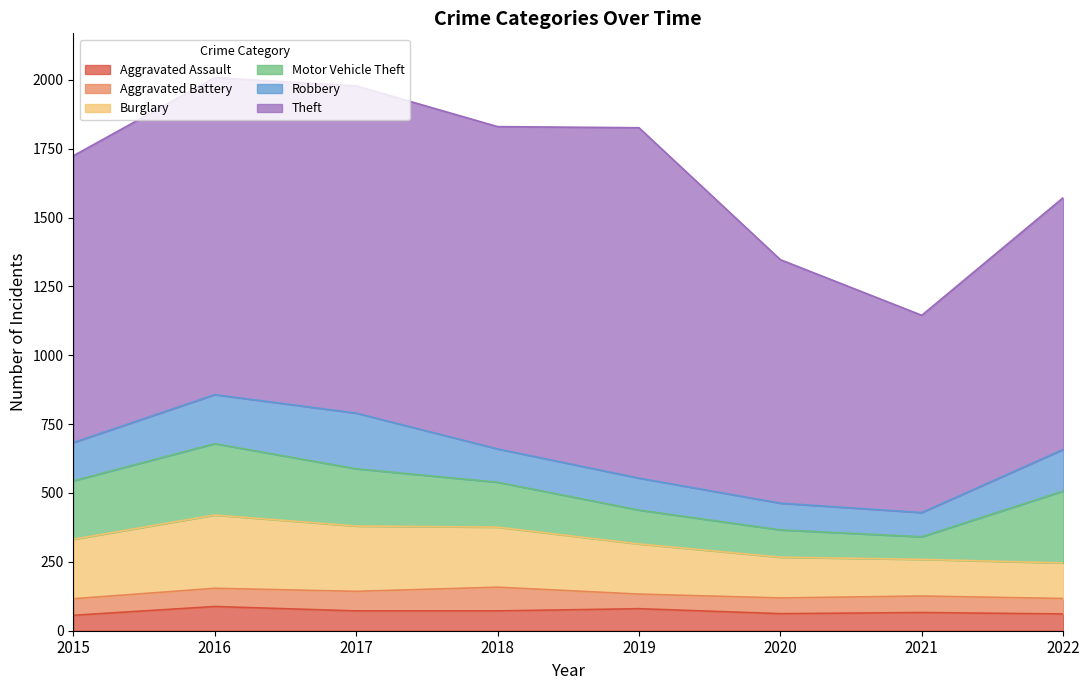

In Theft, how many points are higher than both neighbors (excluding endpoints)?

2